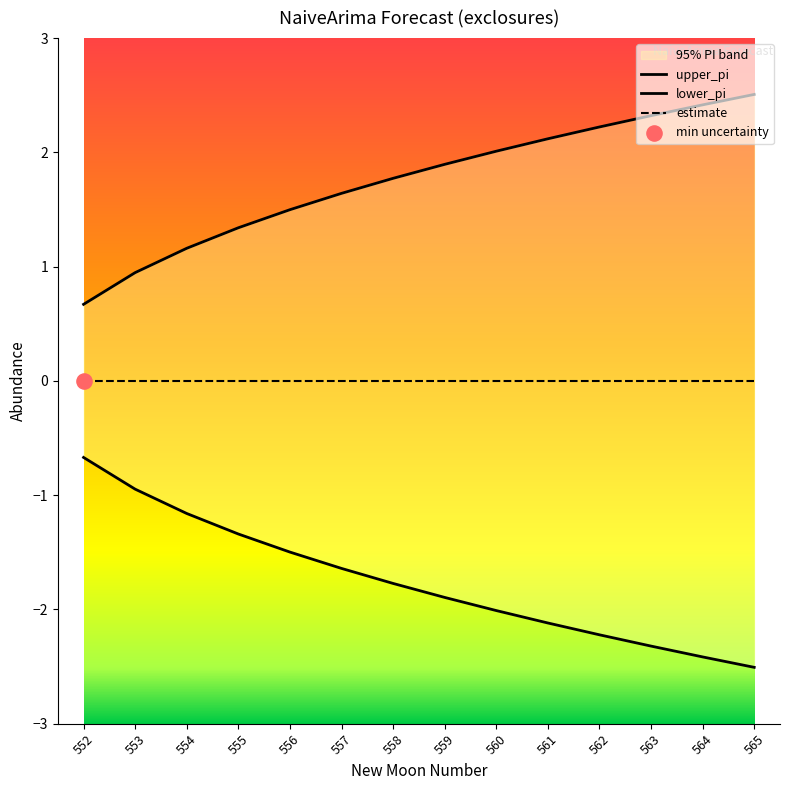

Which series reaches the maximum Y coordinate?

upper_pi